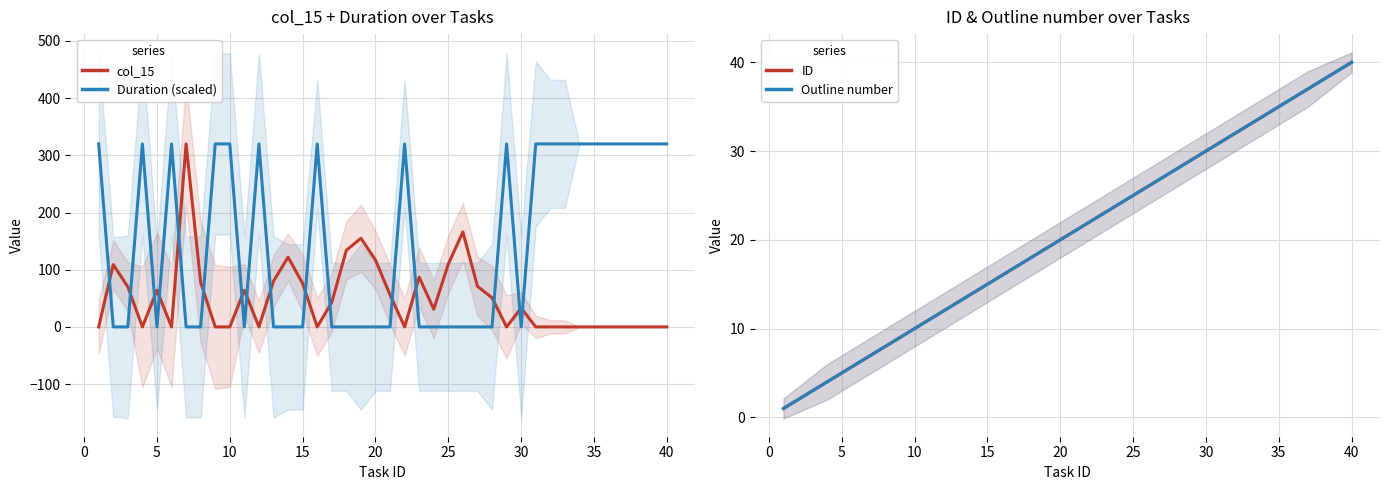

Reading left to right, transcribe all the data shown in this chart.

col_15: 0	109	70	0	64	0	320	78	0	0	64	0	80	122	76	0	43	134	155	117	56	0	87	31	110	166	71	51	0	33	0	0	0	0	0	0	0	0	0	0
Duration (scaled): 320	0	0	320	0	320	0	0	320	320	0	320	0	0	0	320	0	0	0	0	0	320	0	0	0	0	0	0	320	0	320	320	320	320	320	320	320	320	320	320
ID: 1	2	3	4	5	6	7	8	9	10	11	12	13	14	15	16	17	18	19	20	21	22	23	24	25	26	27	28	29	30	31	32	33	34	35	36	37	38	39	40
Outline number: 1	2	3	4	5	6	7	8	9	10	11	12	13	14	15	16	17	18	19	20	21	22	23	24	25	26	27	28	29	30	31	32	33	34	35	36	37	38	39	40